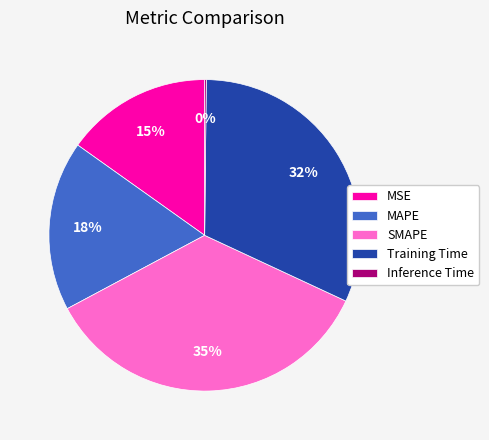

To the nearest percent, what is the difference between the largest and smallest slice percentages?

35%